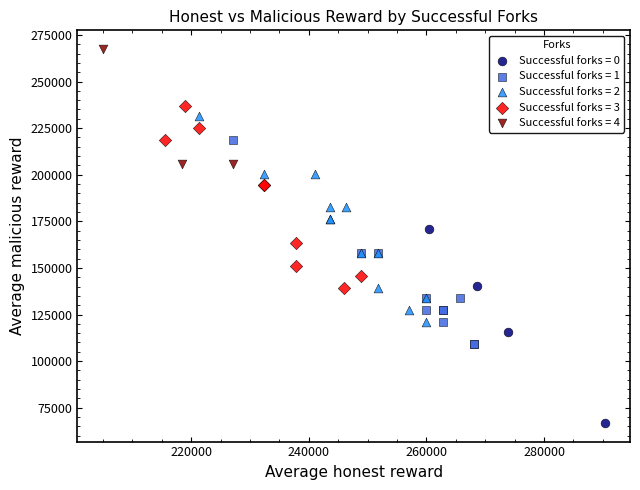

Which series reaches the maximum Y coordinate?

Successful forks = 4